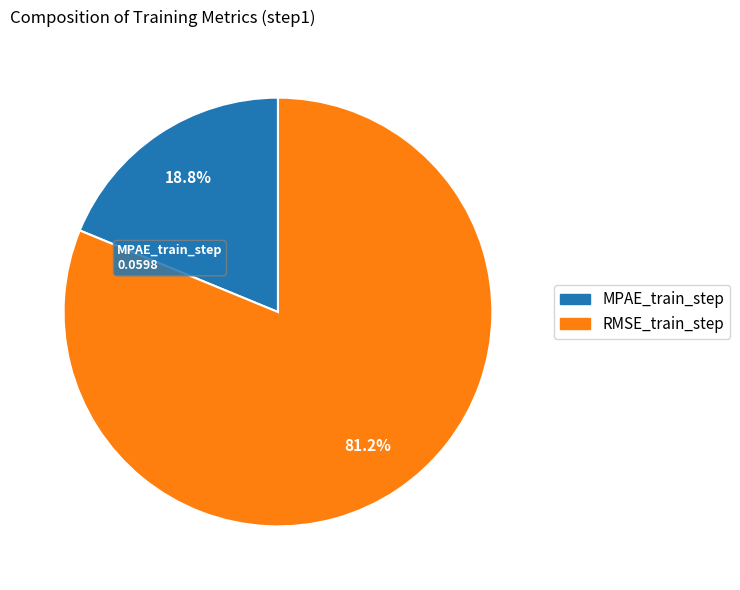

Which category has the biggest portion of the pie?

RMSE_train_step